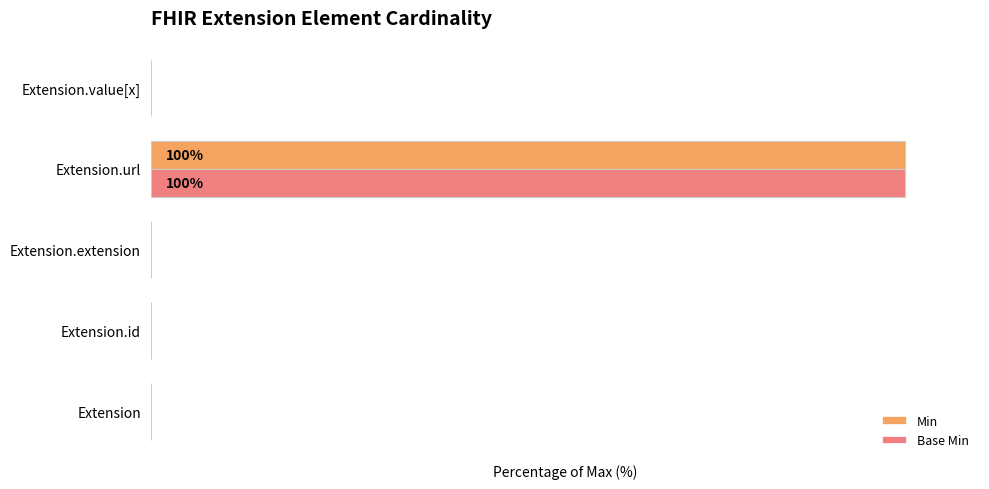

What are all the series names shown in the legend?

Min, Base Min